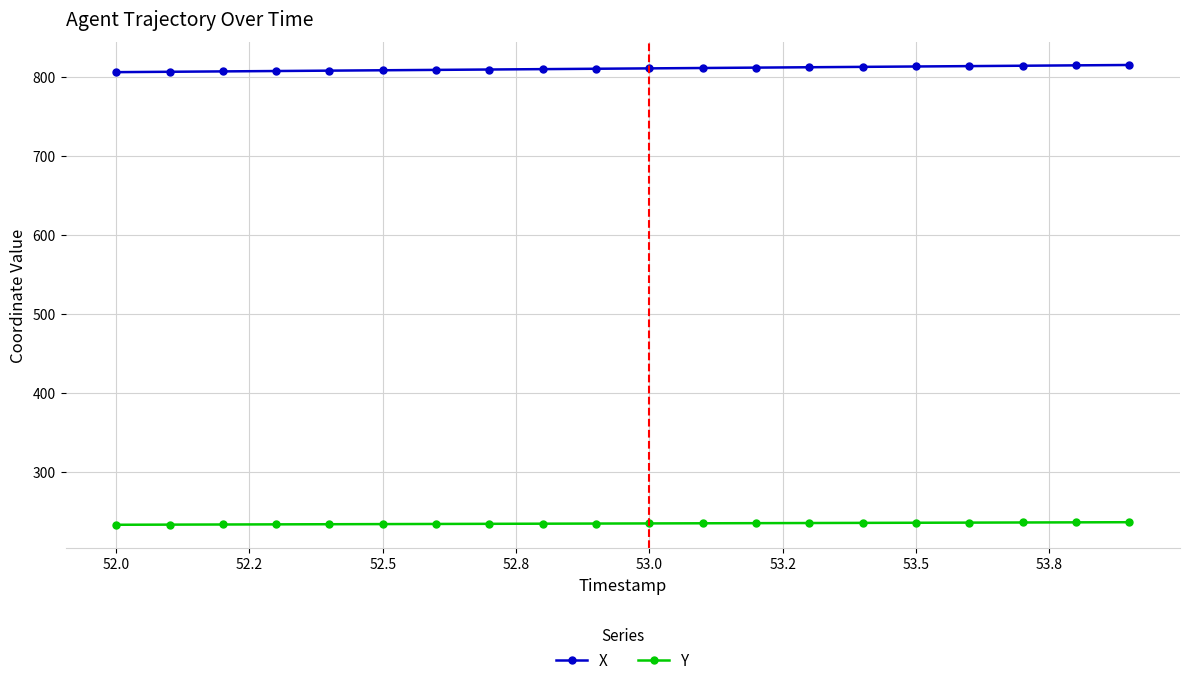

What is the value of the X point at the 2nd from the left?

806.9